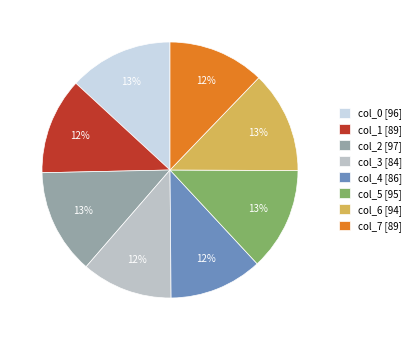

Is it true that col_4 [86] is 12% of the pie?

True